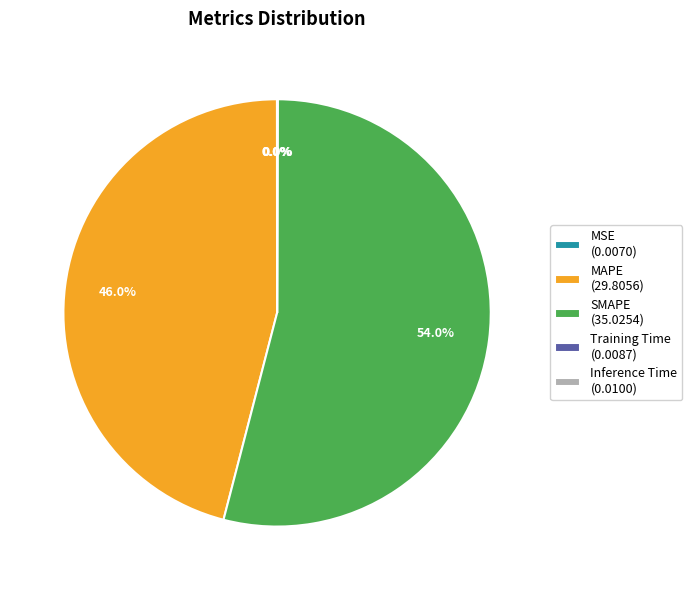

Does SMAPE (35.0254) represent more than half of the total?

Yes